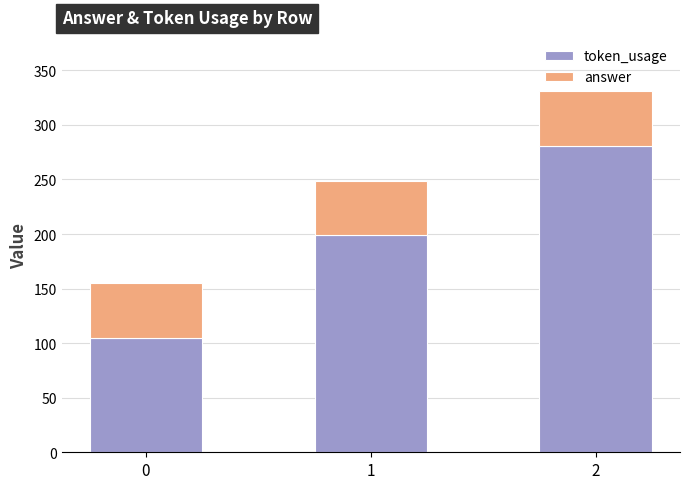

True or false: token_usage has a value of 105 at 0.

True